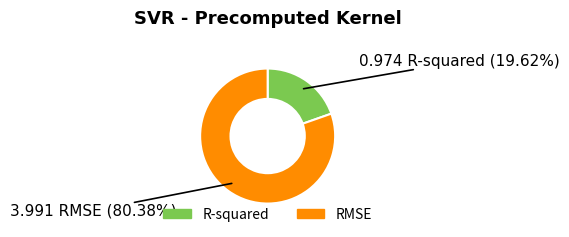

Approximately how many times larger is the value at R-squared compared to RMSE?

0.2